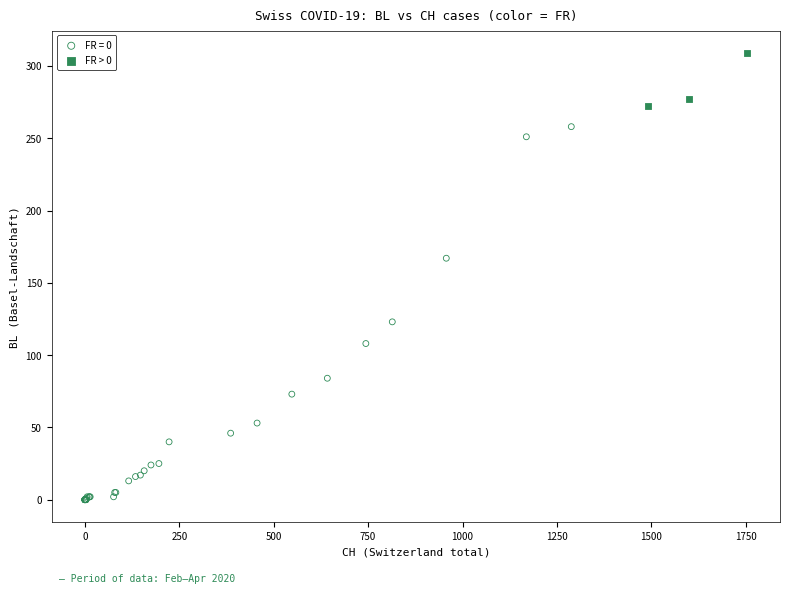

Which series has the widest spread of Y values?

FR = 0